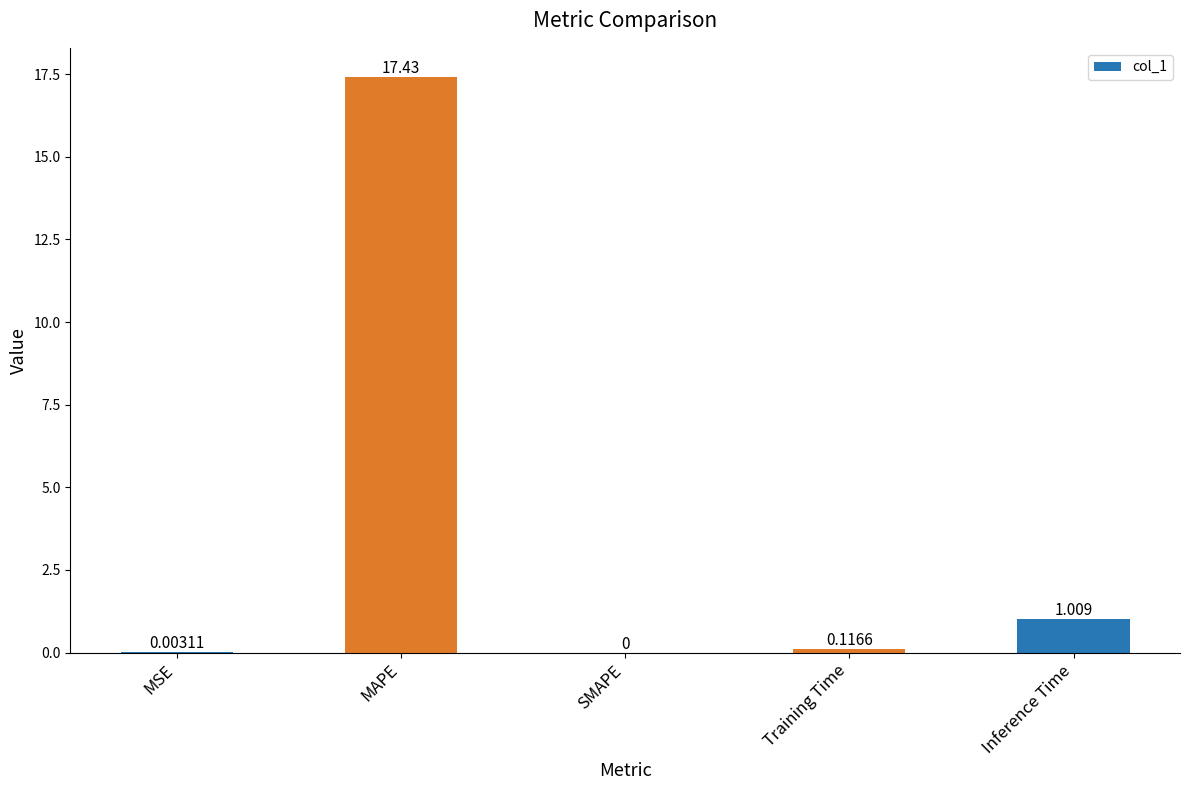

Between MSE and Inference Time, which is larger?

Inference Time